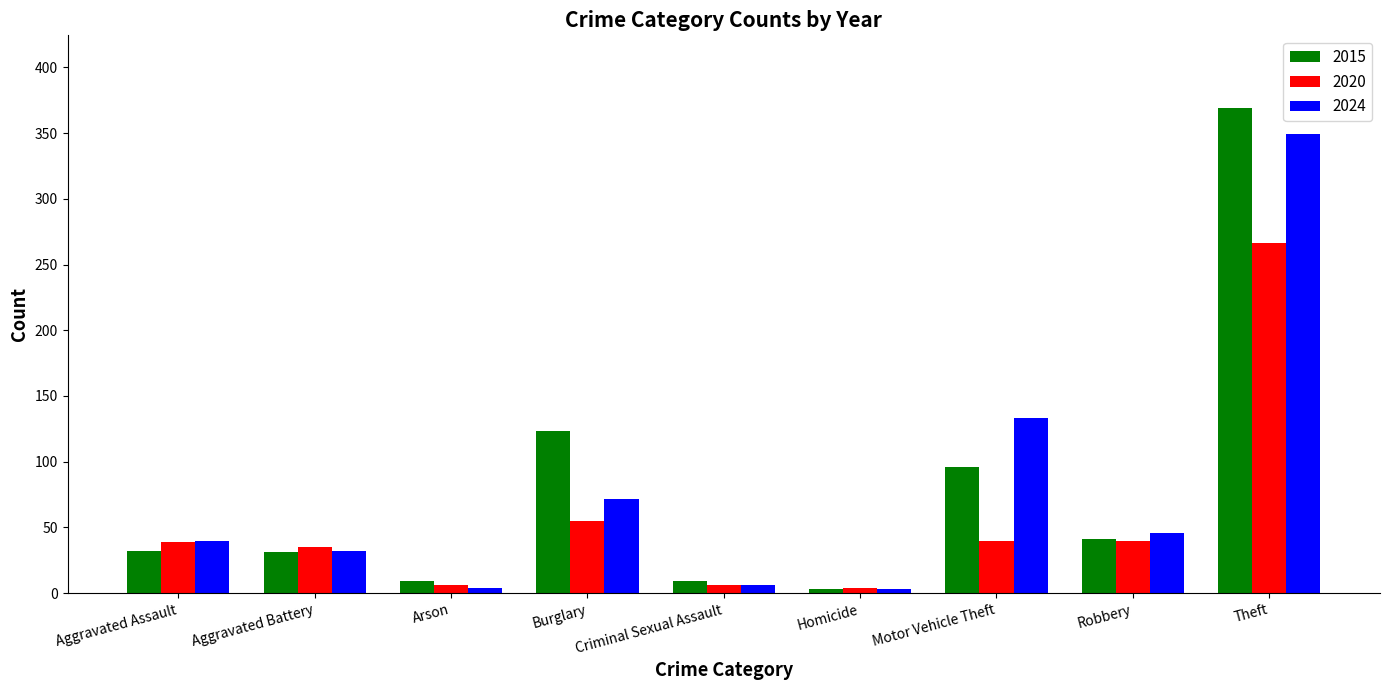

At how many categories does at least one series exceed 173?

1